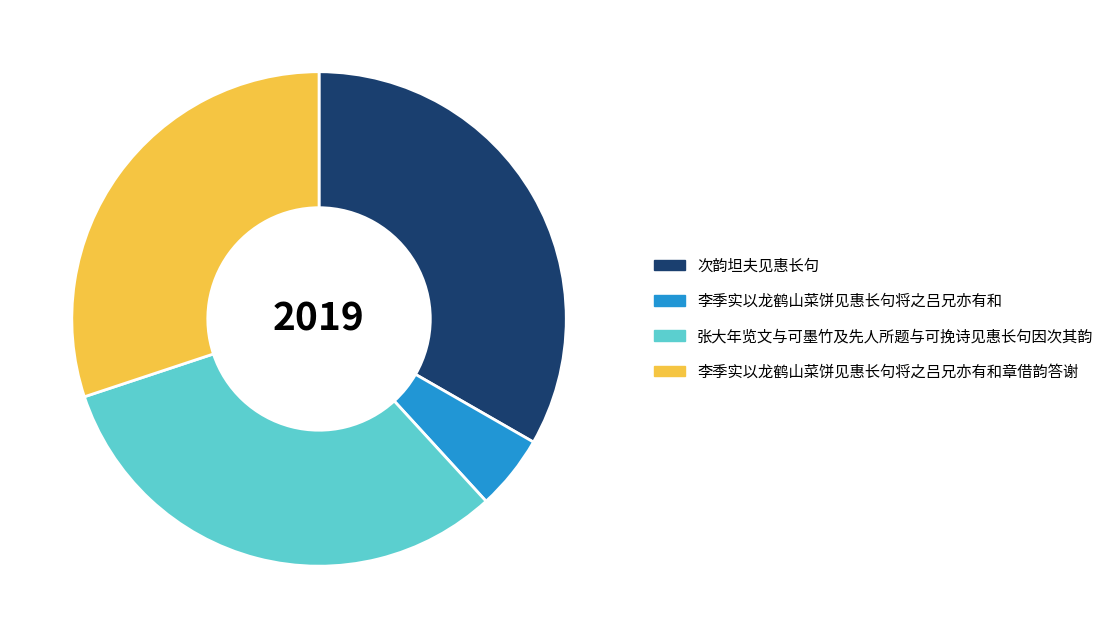

What is the ratio of the value at 李季实以龙鹤山菜饼见惠长句将之吕兄亦有和 to the value at 张大年览文与可墨竹及先人所题与可挽诗见惠长句因次其韵?

0.2